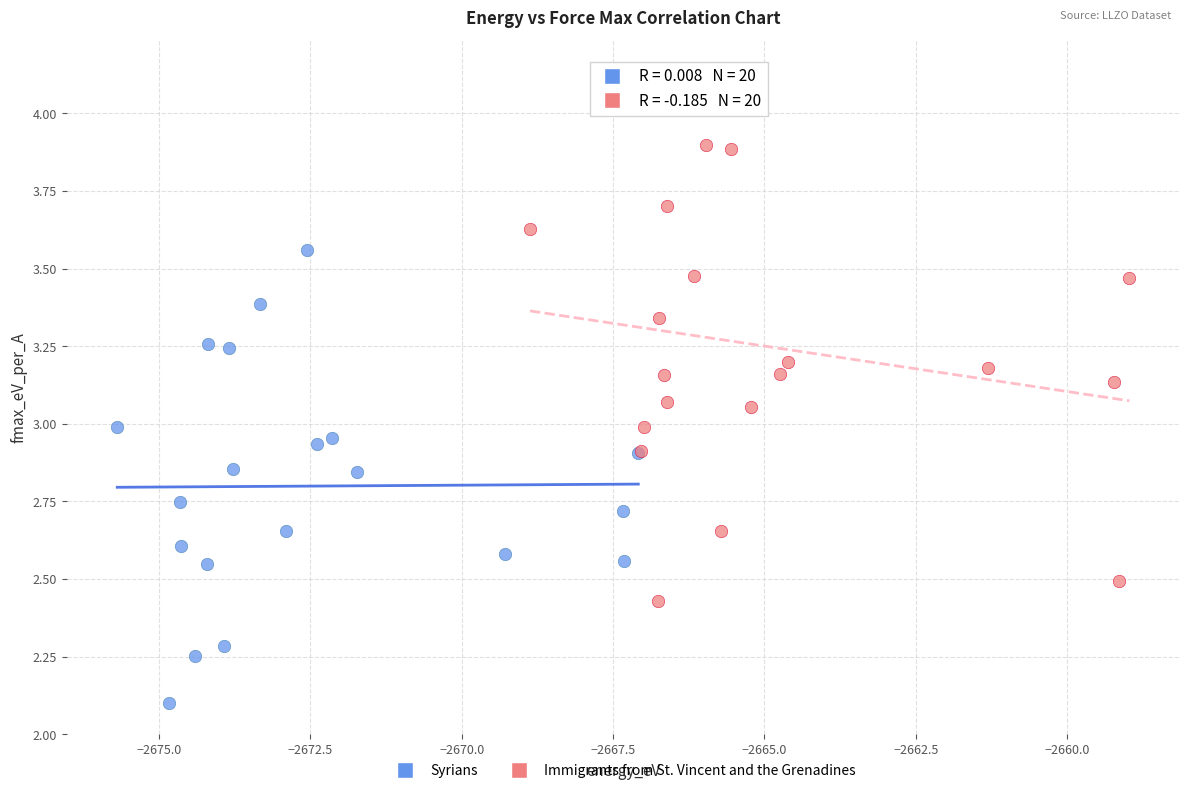

Which series contains the lowest Y value?

Syrians